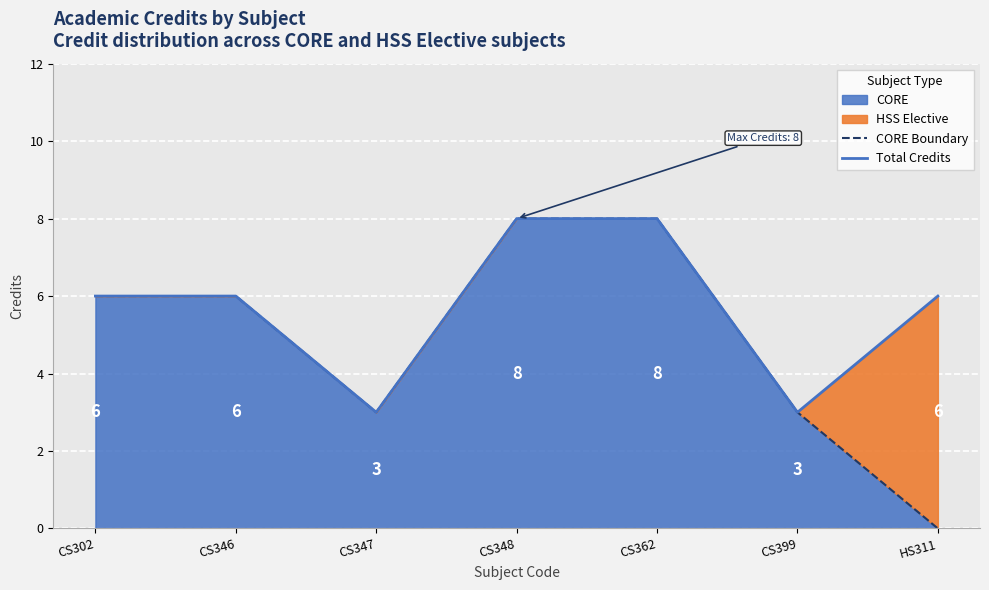

True or false: CORE Boundary and Total Credits intersect in this chart.

False